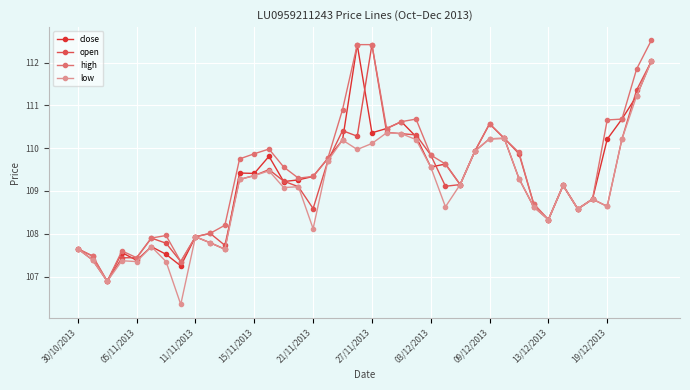

At how many categories does at least one series exceed 106?

40